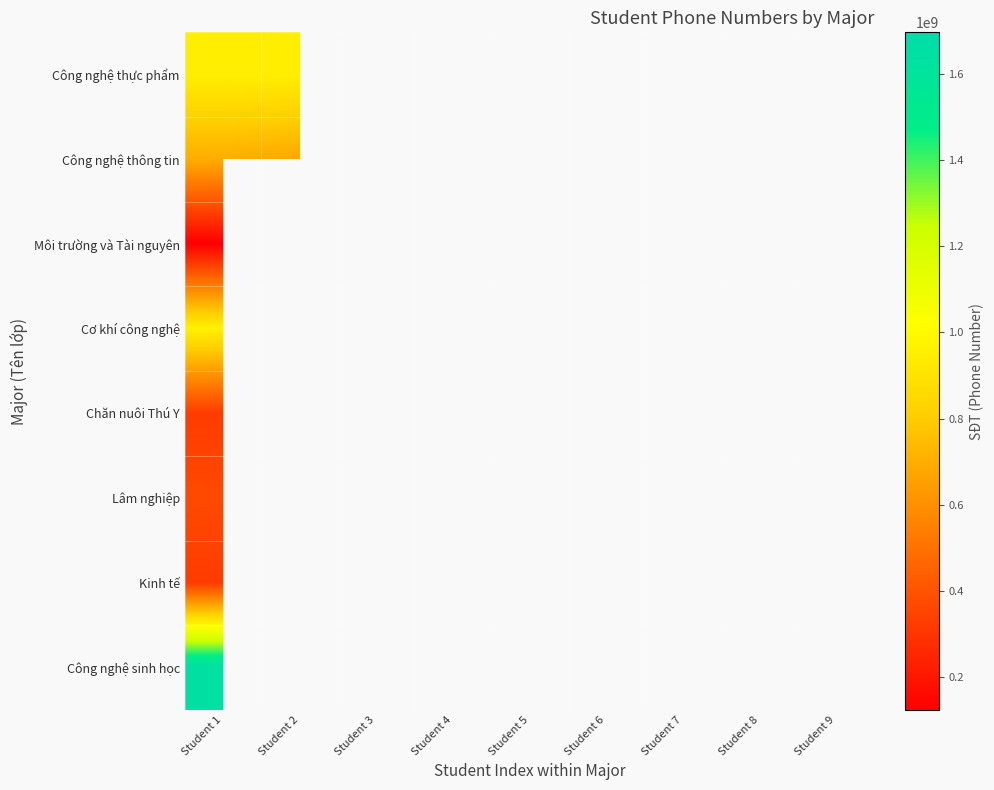

What is the lowest value of the Môi trường và Tài nguyên series?

123456789.0